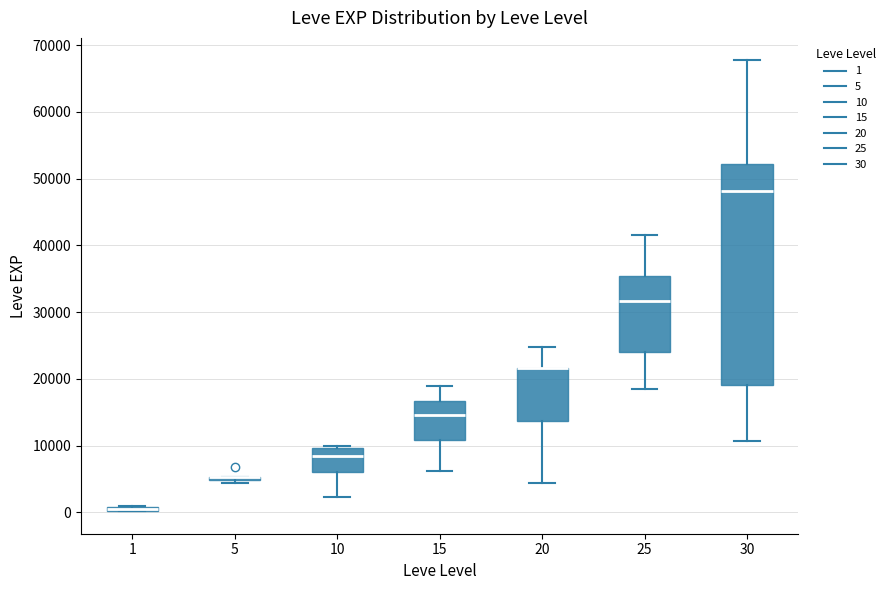

Which box is the tallest, from its lower edge to its upper edge?

30